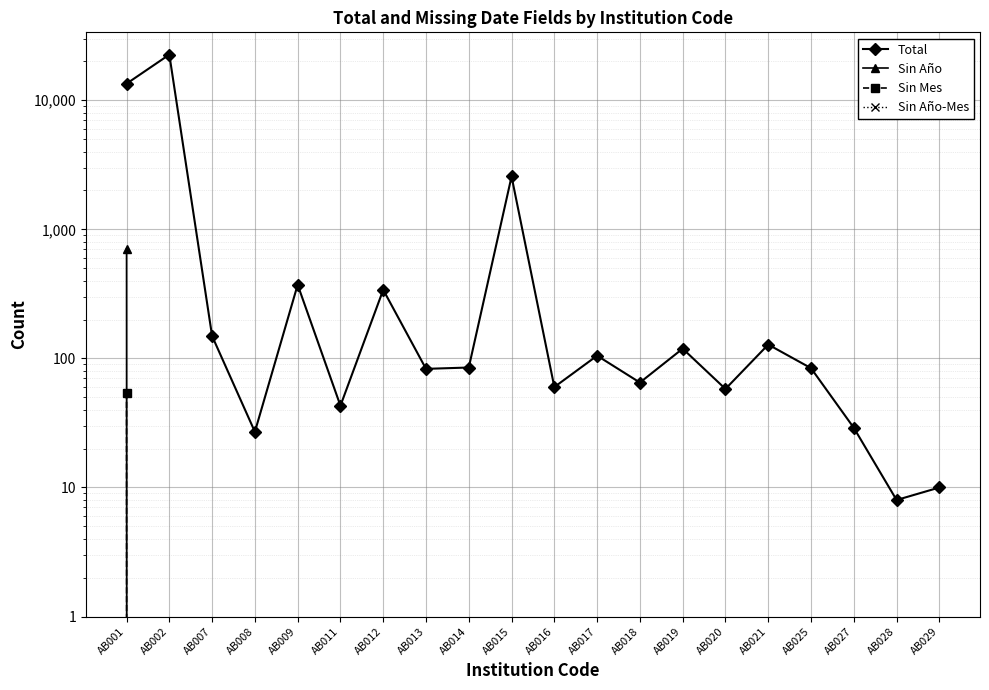

Reading left to right, list all the values displayed in this chart.

Total: AB001=13432	AB002=22568	AB007=149	AB008=27	AB009=372	AB011=43	AB012=340	AB013=83	AB014=85	AB015=2566	AB016=60	AB017=105	AB018=65	AB019=119	AB020=58	AB021=128	AB025=84	AB027=29	AB028=8	AB029=10
Sin Año: AB001=703	AB002=0	AB007=0	AB008=0	AB009=0	AB011=0	AB012=0	AB013=0	AB014=0	AB015=0	AB016=0	AB017=0	AB018=0	AB019=0	AB020=0	AB021=0	AB025=0	AB027=0	AB028=0	AB029=0
Sin Mes: AB001=54	AB002=0	AB007=0	AB008=0	AB009=0	AB011=0	AB012=0	AB013=0	AB014=0	AB015=0	AB016=0	AB017=0	AB018=0	AB019=0	AB020=0	AB021=0	AB025=0	AB027=0	AB028=0	AB029=0
Sin Año-Mes: AB001=0	AB002=0	AB007=0	AB008=0	AB009=0	AB011=0	AB012=0	AB013=0	AB014=0	AB015=0	AB016=0	AB017=0	AB018=0	AB019=0	AB020=0	AB021=0	AB025=0	AB027=0	AB028=0	AB029=0